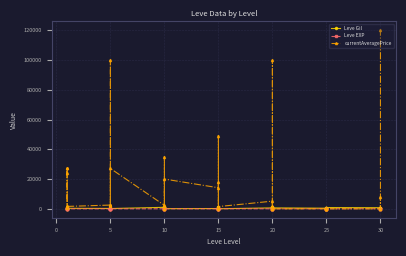

Which series has the widest spread of values?

currentAveragePrice